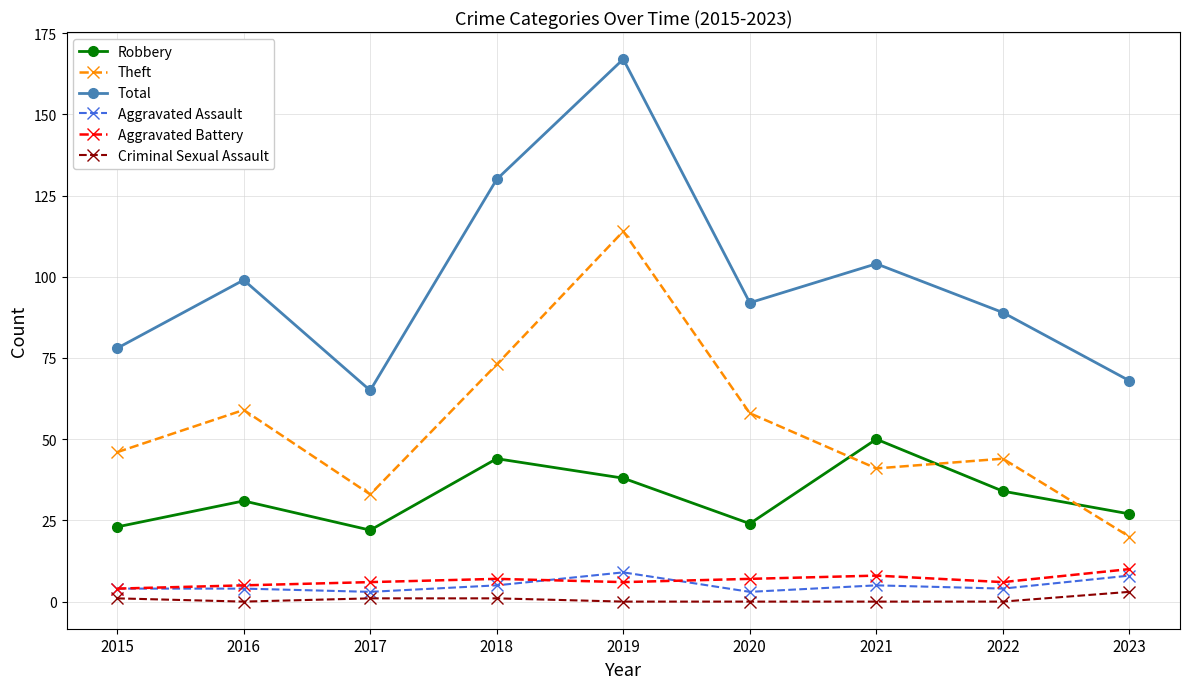

Reading right to left, what are all the values shown in this chart?

Robbery: 27	34	50	24	38	44	22	31	23
Theft: 20	44	41	58	114	73	33	59	46
Total: 68	89	104	92	167	130	65	99	78
Aggravated Assault: 8	4	5	3	9	5	3	4	4
Aggravated Battery: 10	6	8	7	6	7	6	5	4
Criminal Sexual Assault: 3	0	0	0	0	1	1	0	1